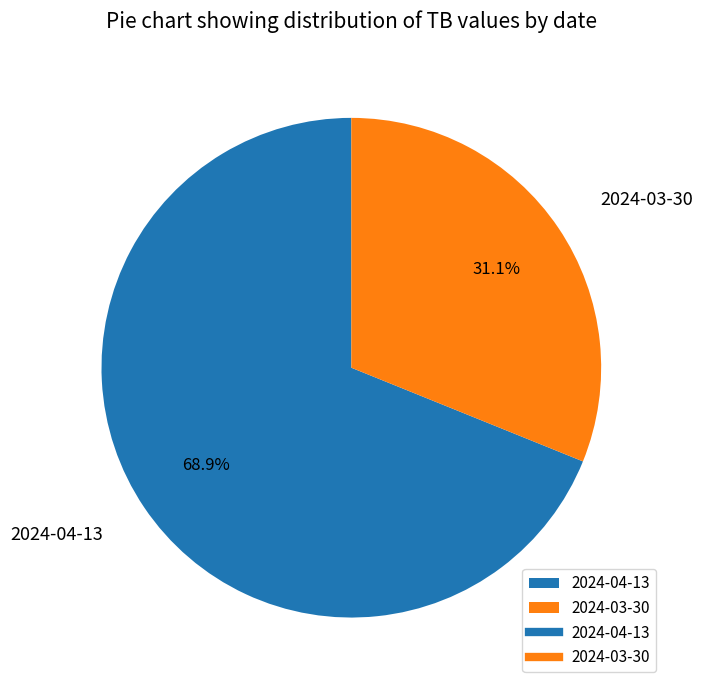

What is the ratio of the value at 2024-03-30 to the value at 2024-04-13?

0.5